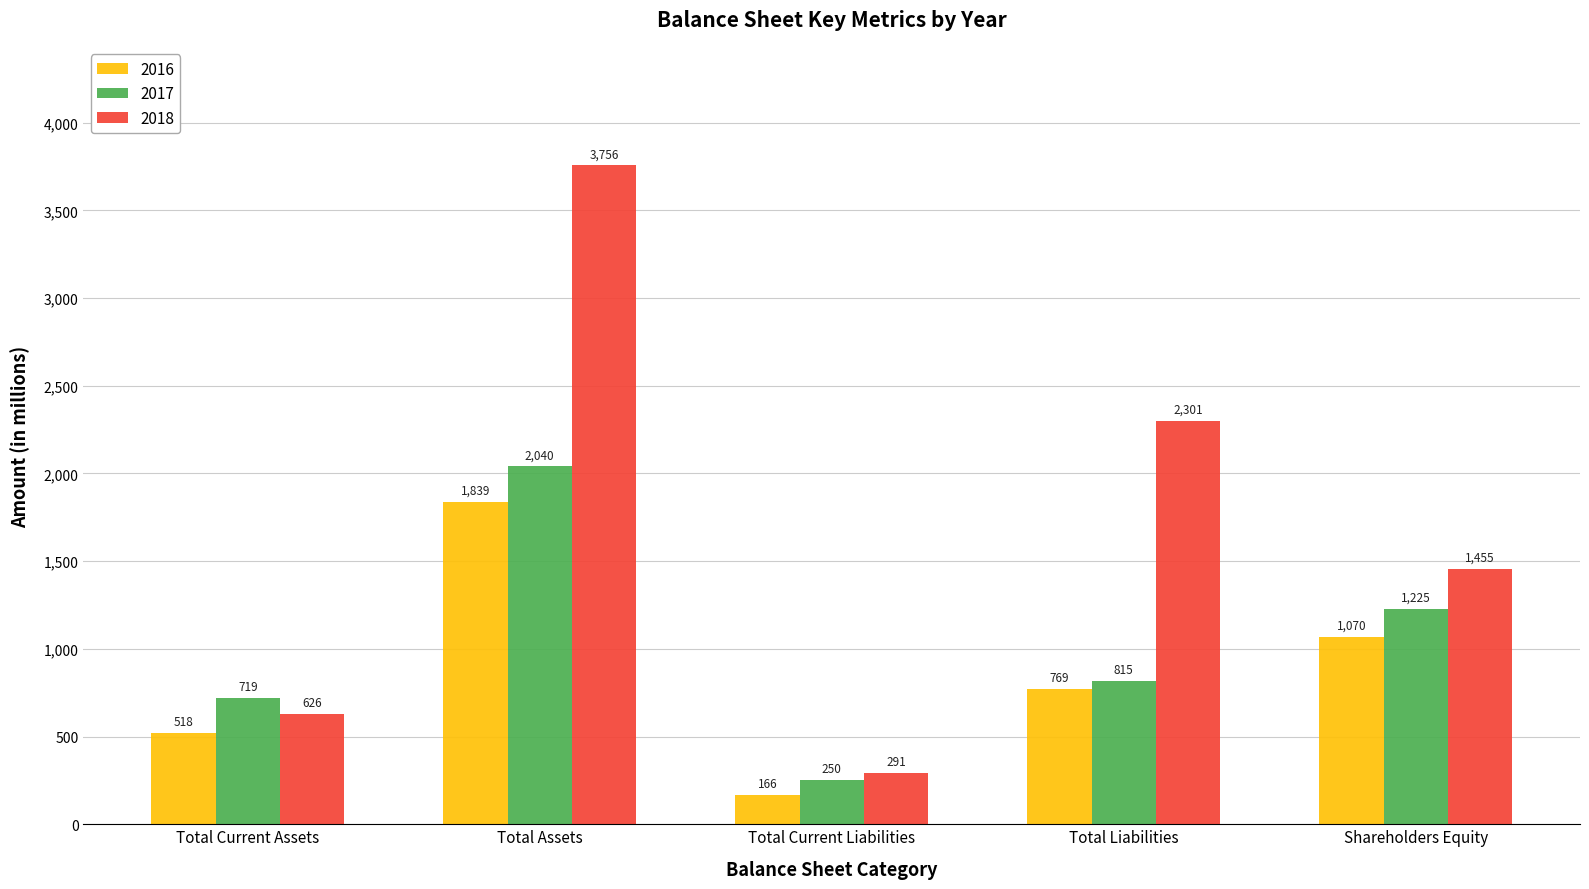

How many 2016 values are between 518 and 1070?

3